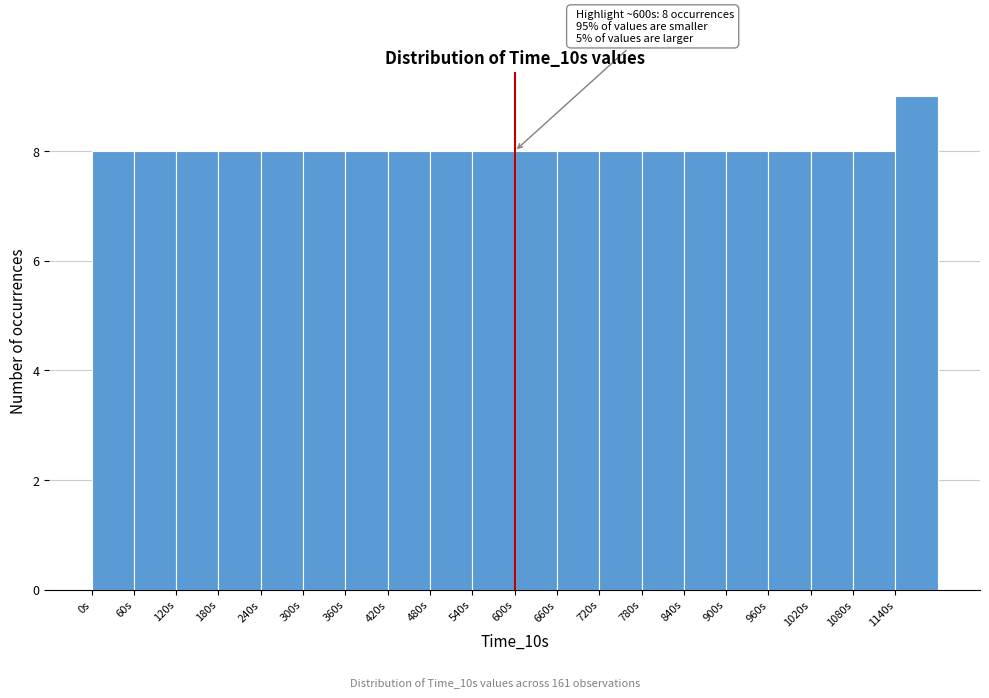

Over which range of the x-axis is the bar tallest?

1140 to 1200